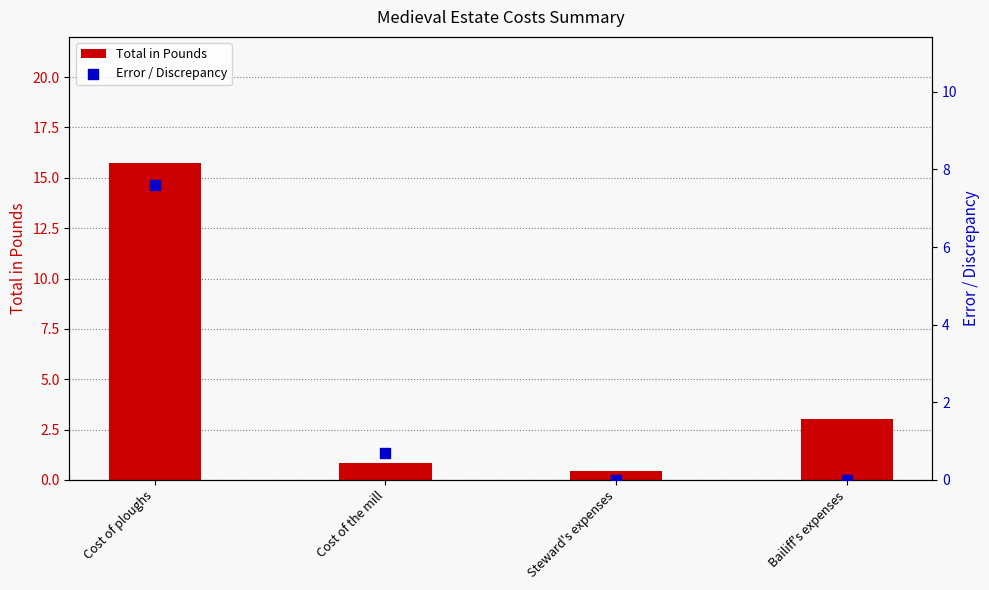

Which series has the largest Y range (max minus min)?

Total in Pounds